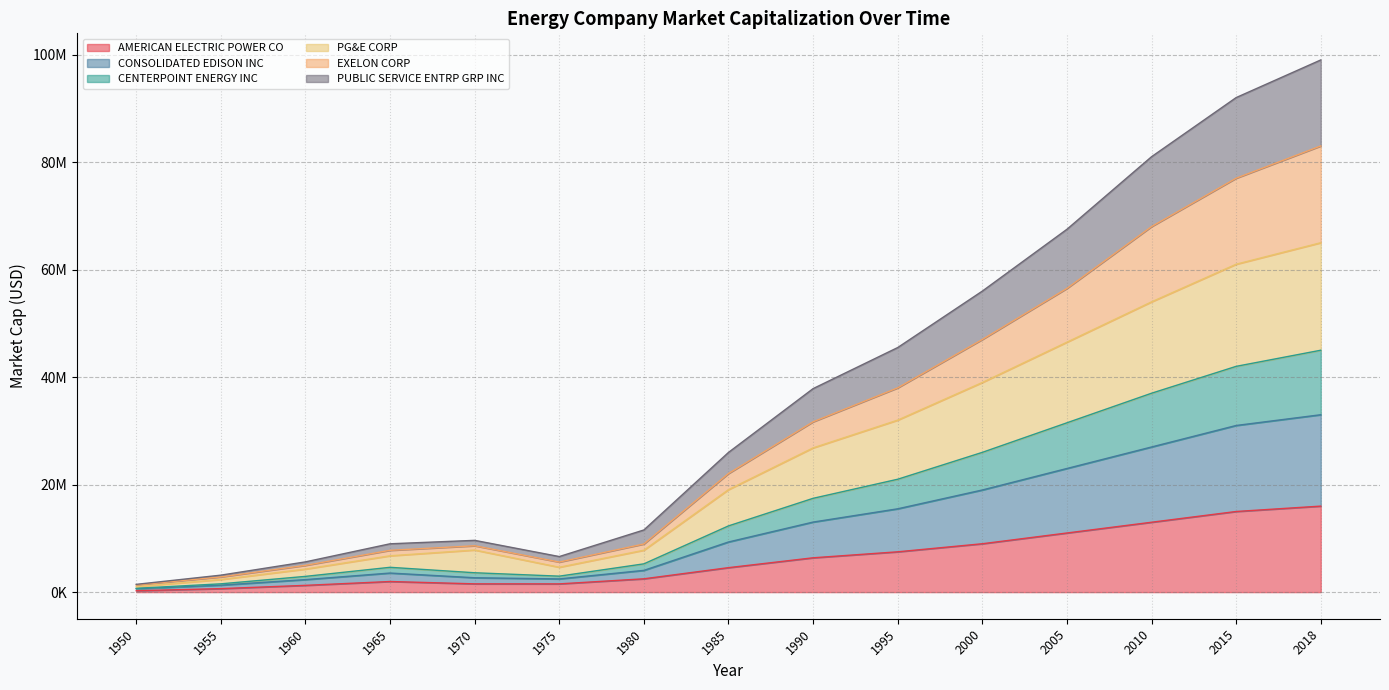

What are all the series names shown in the legend?

AMERICAN ELECTRIC POWER CO, CONSOLIDATED EDISON INC, CENTERPOINT ENERGY INC, PG&E CORP, EXELON CORP, PUBLIC SERVICE ENTRP GRP INC